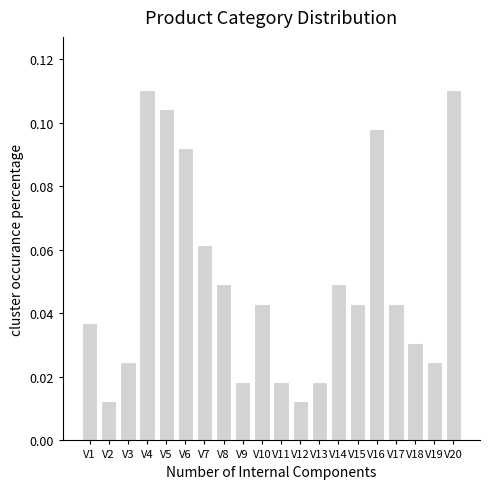

How many values are between 0 and 1?

20